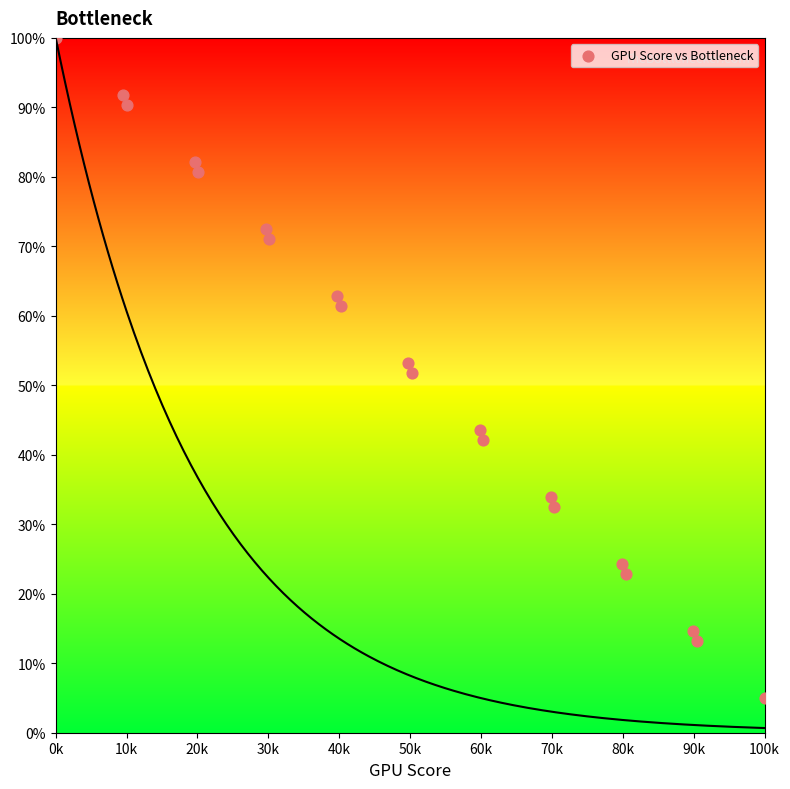

What is the range of Y values (max minus min)?

95.0